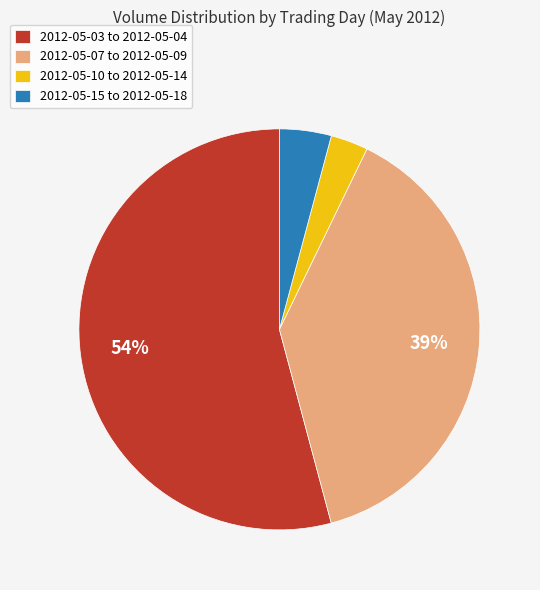

Is there any slice that represents more than half of the pie?

Yes